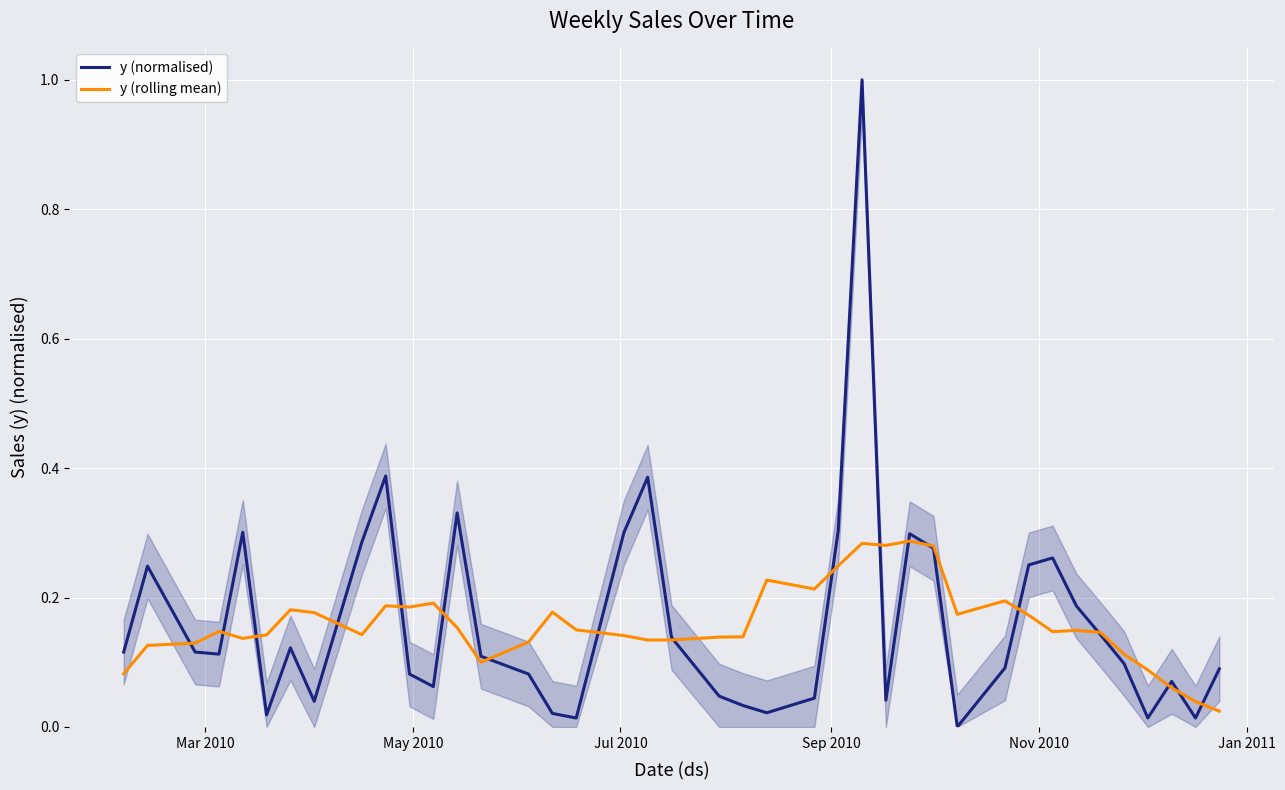

Rank the series by their maximum value, from highest to lowest.

y (normalised), y (rolling mean)